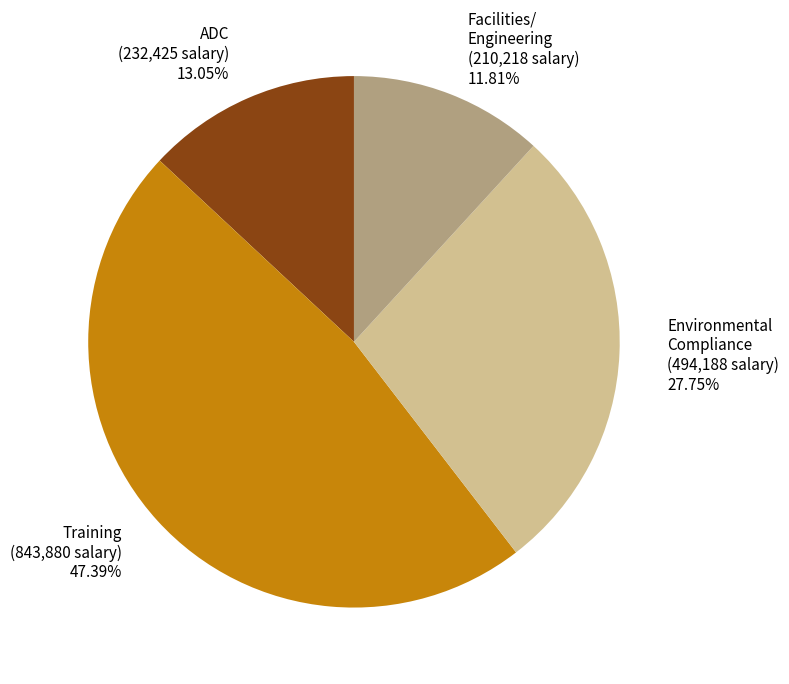

Between Environmental Compliance (494,188 salary) 27.75% and Training (843,880 salary) 47.39%, which is larger?

Training (843,880 salary) 47.39%